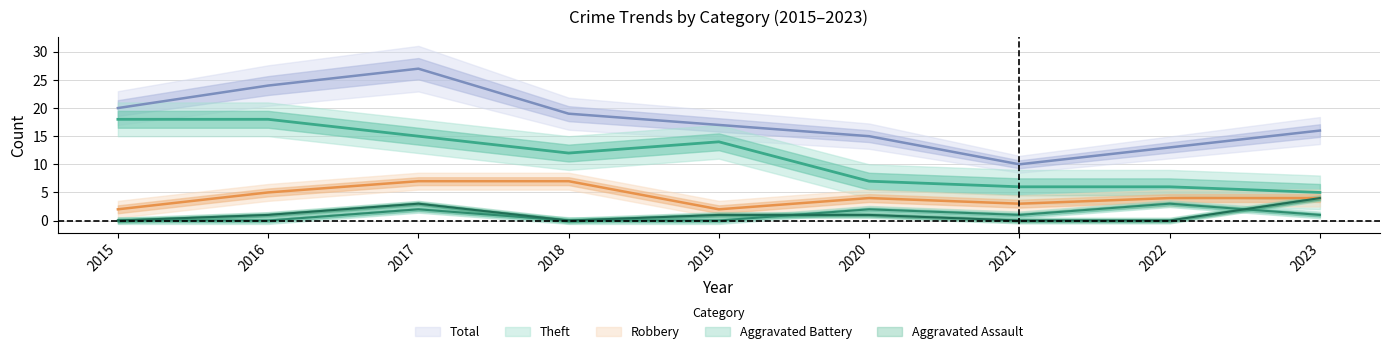

How many interior local peaks does the Theft series have?

1